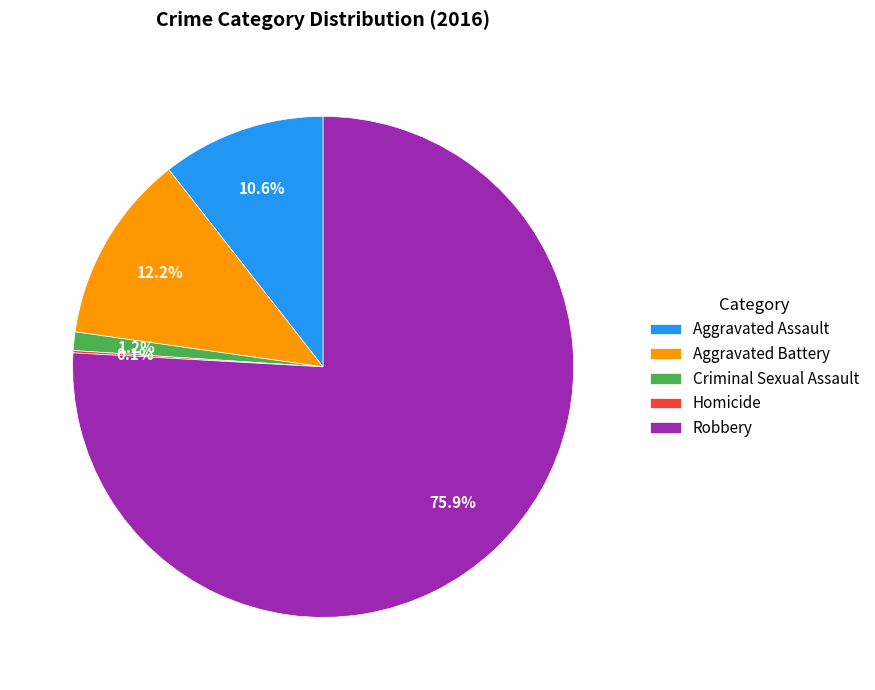

Is there a majority slice in this chart?

Yes